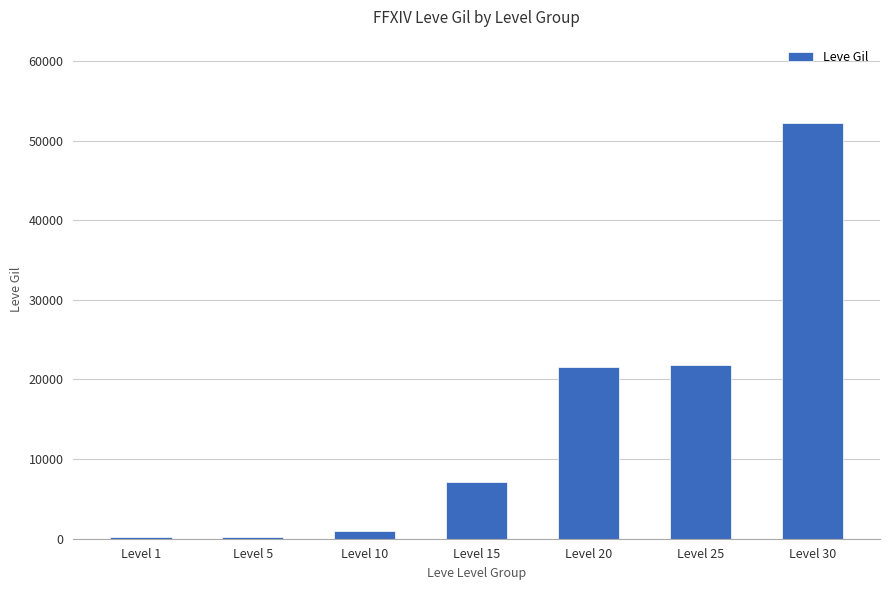

What is the maximum value shown in the chart?

52220